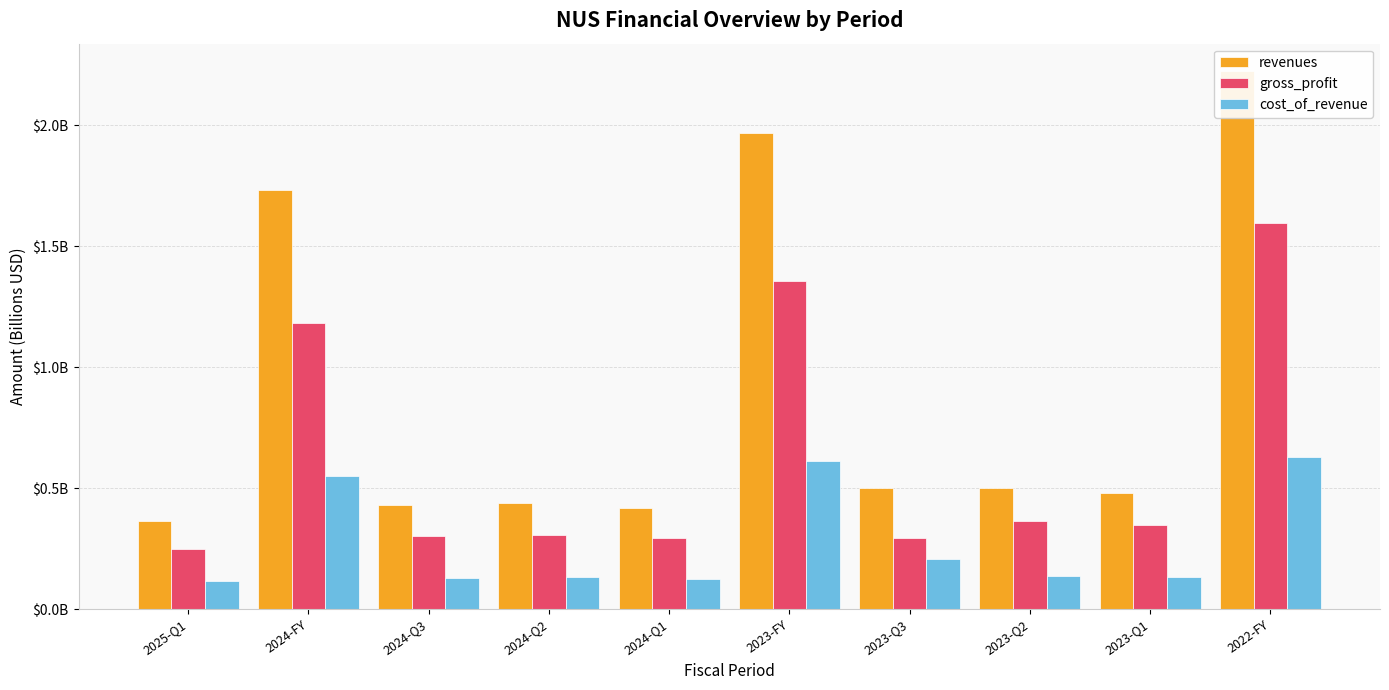

What is the sum of the revenues values at 2024-Q2 and 2023-Q3?

0.9